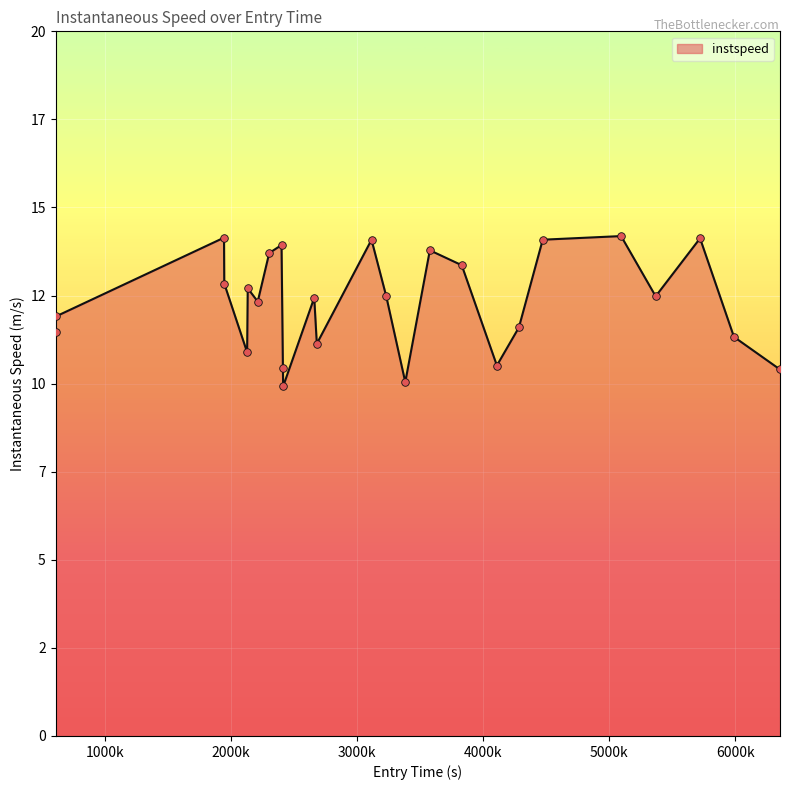

Does the chart have visible grid lines?

Yes